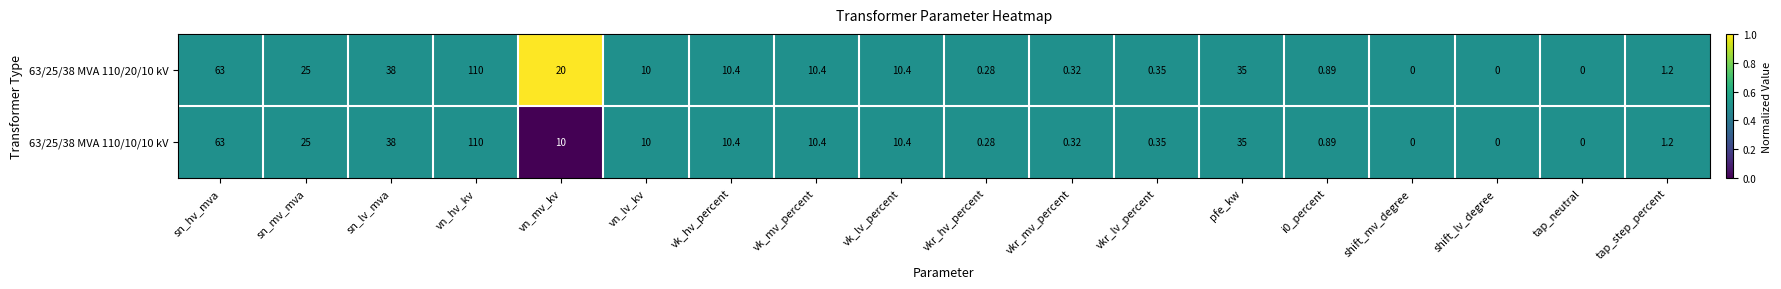

How many categories are shown in the chart?

18